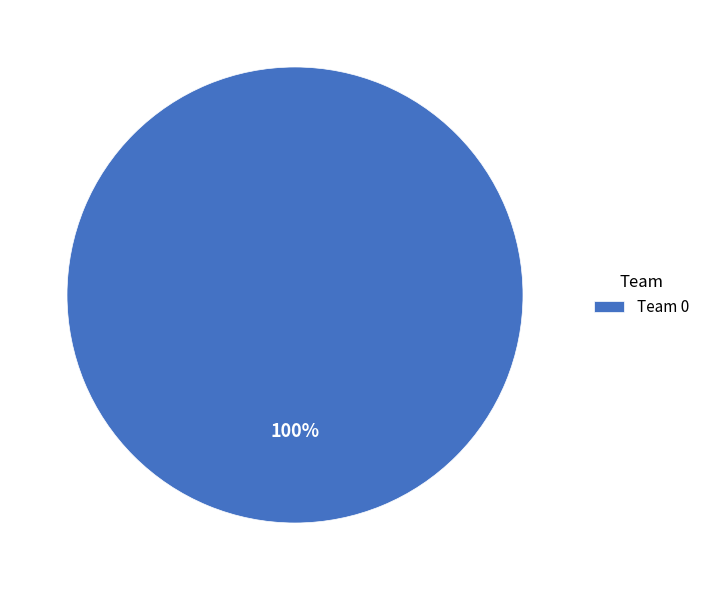

Which slice represents more than half of the pie?

Team 0